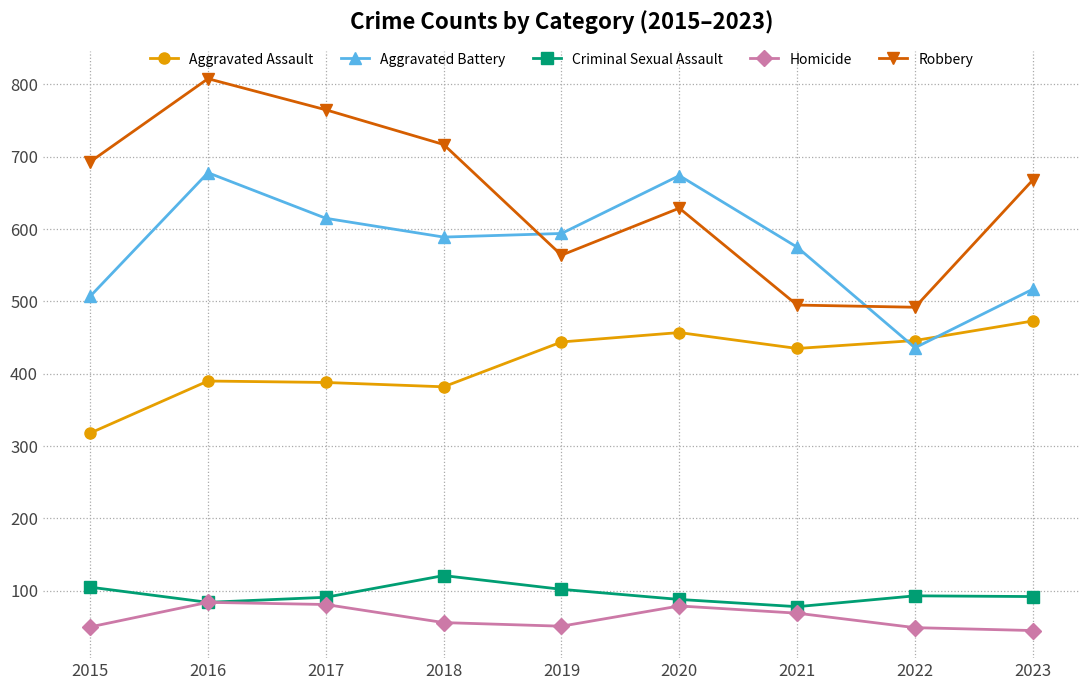

The Criminal Sexual Assault series shows 78 at 2021. True or false?

True